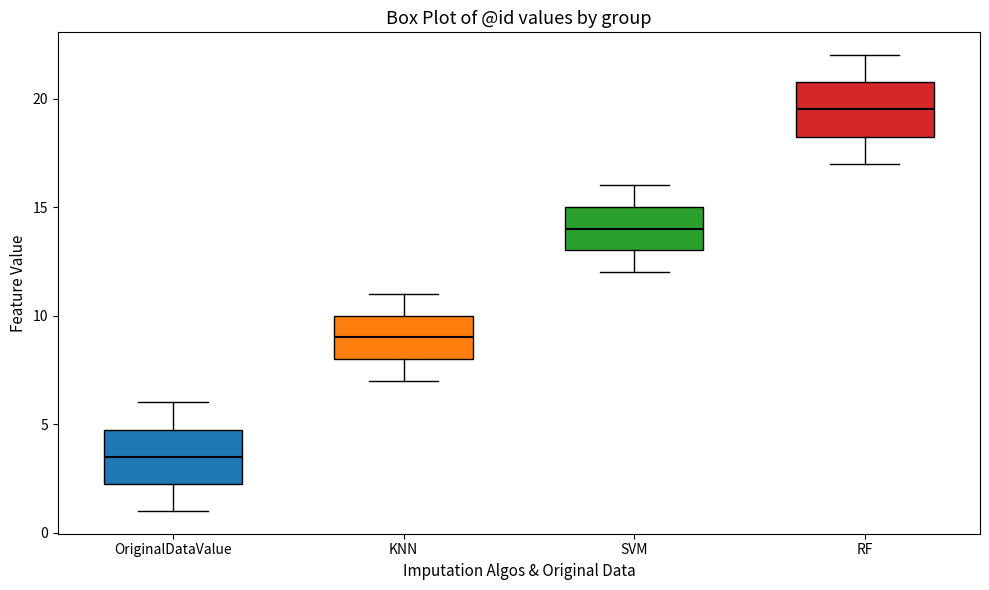

Where does the median line of the box for RF sit on the y-axis? The values are not printed on the chart, so give them approximately, as read against the axis.

19.5